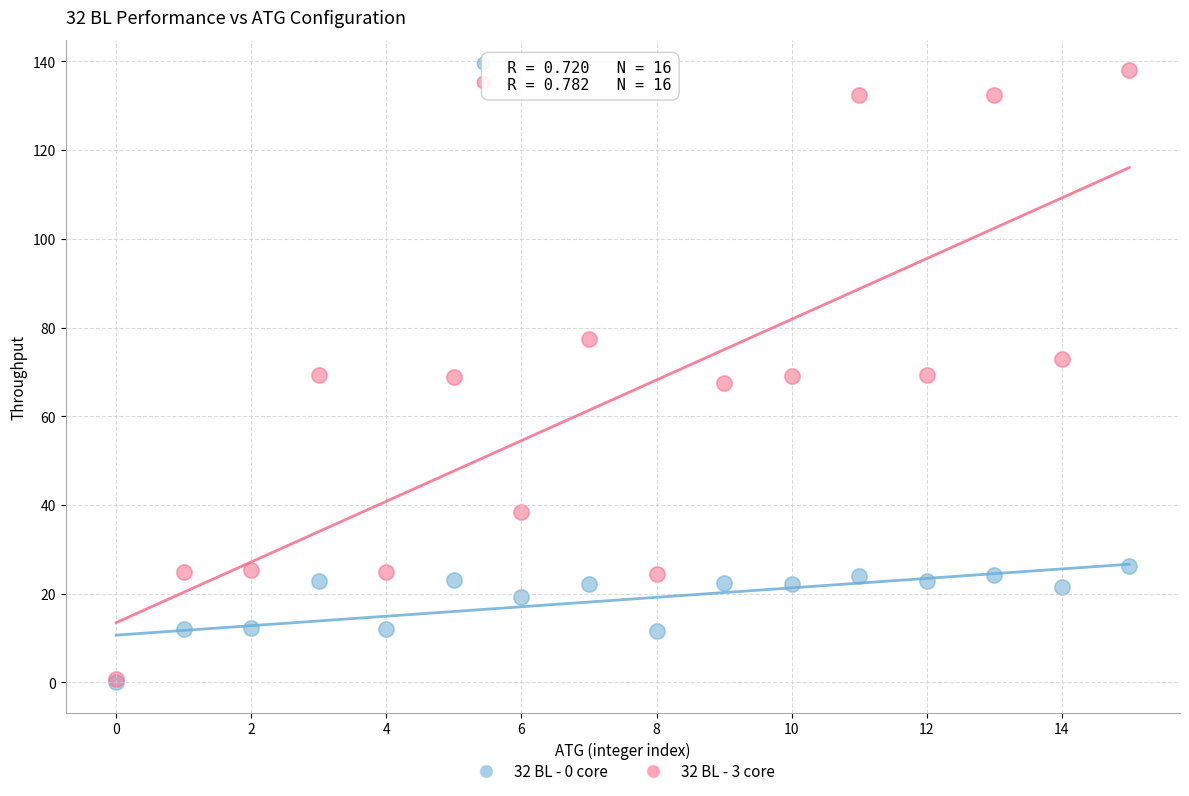

What are all the series names shown in the legend?

32 BL - 0 core, 32 BL - 3 core